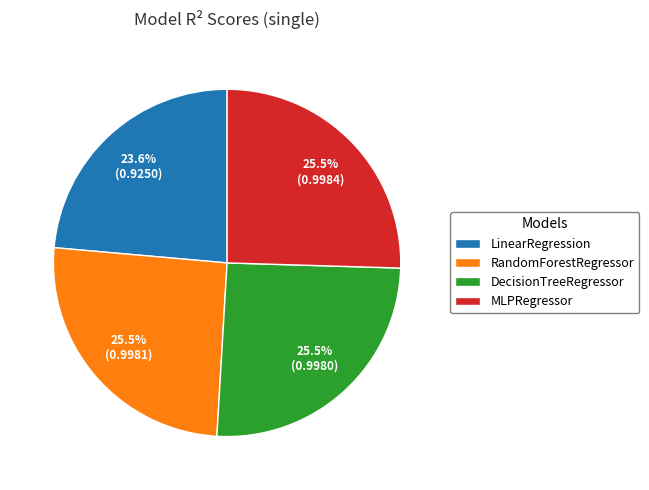

Does DecisionTreeRegressor represent more than half of the total?

No